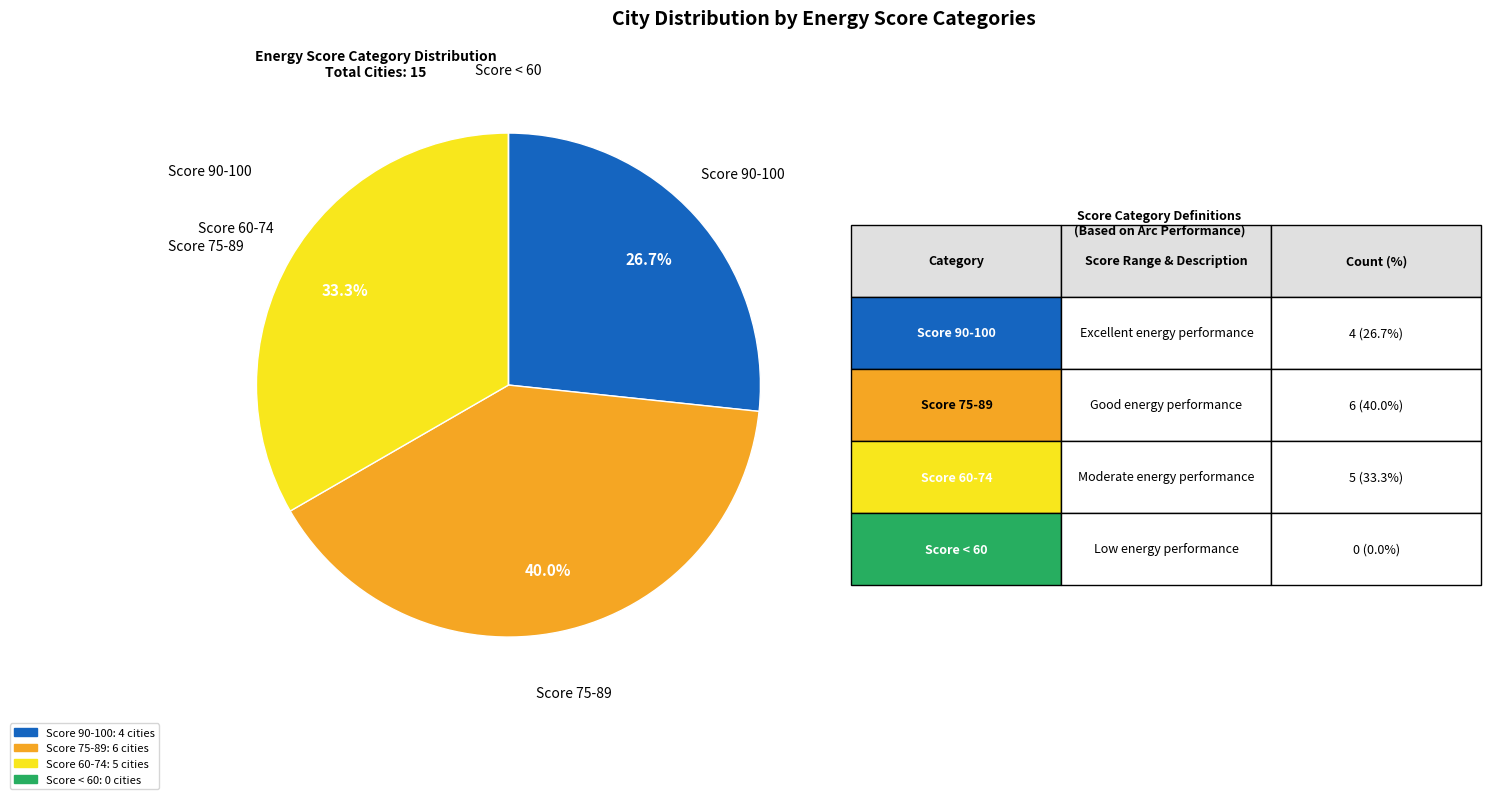

Is there a majority slice in this chart?

No